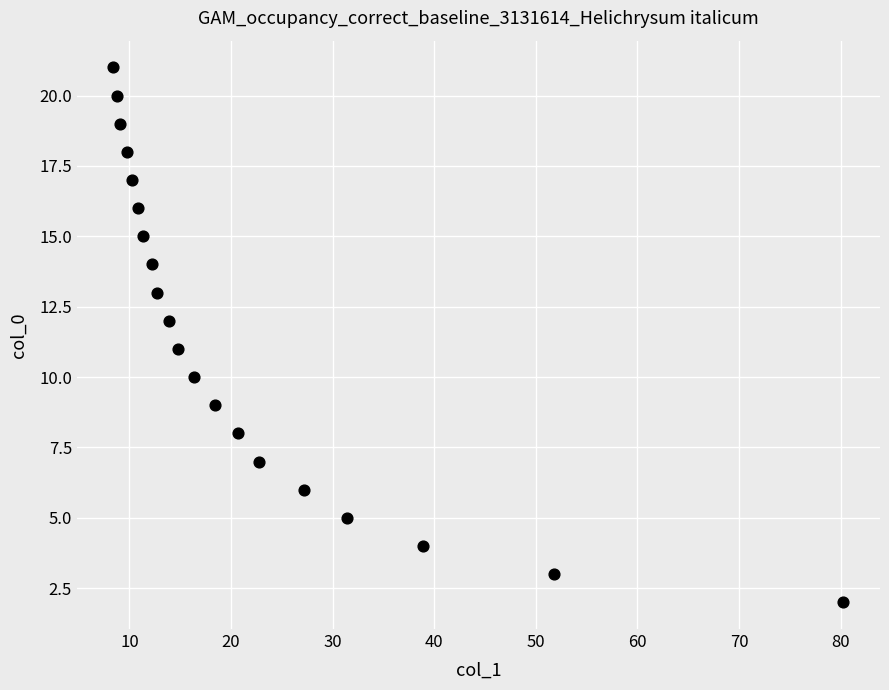

What is the range of Y values (max minus min)?

19